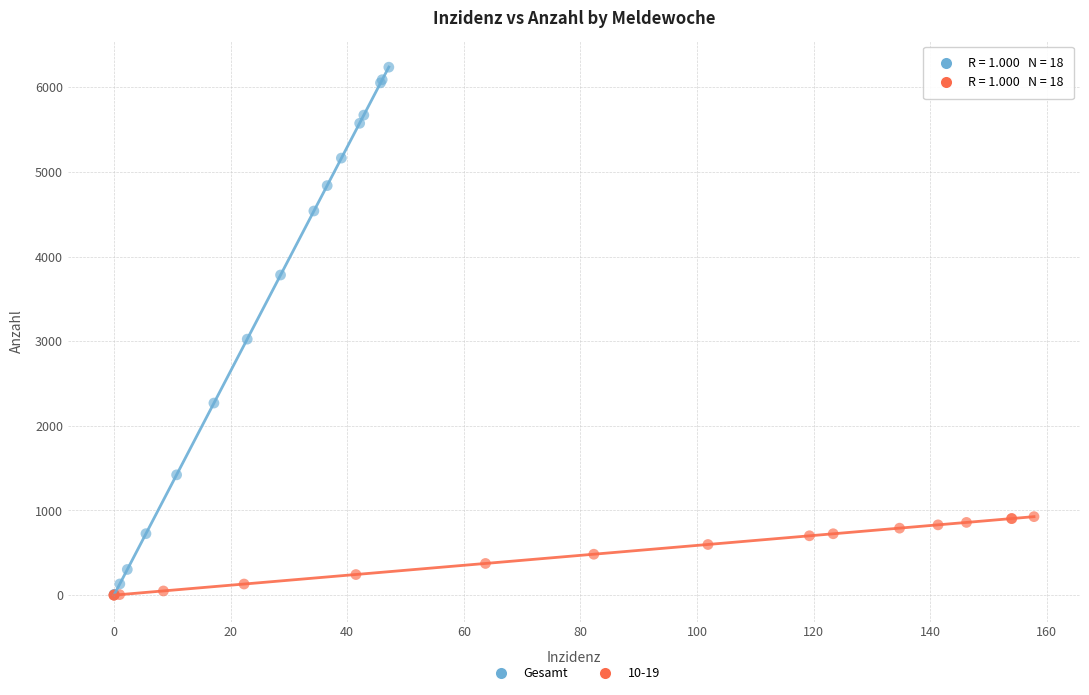

Which series contains the highest Y value?

Gesamt